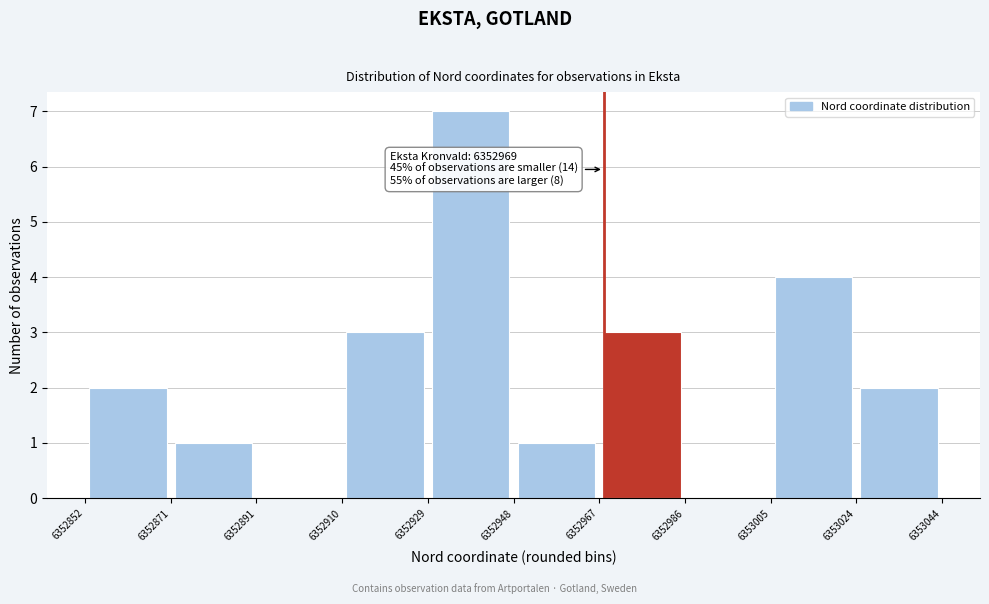

Over which range of the x-axis is the bar tallest?

6352929 to 6352948